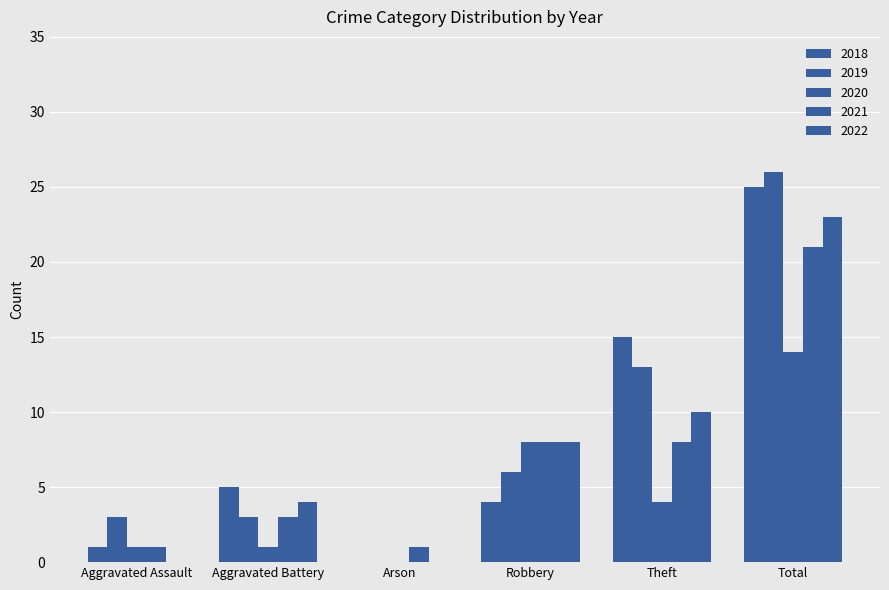

Count the number of categories in the chart.

6